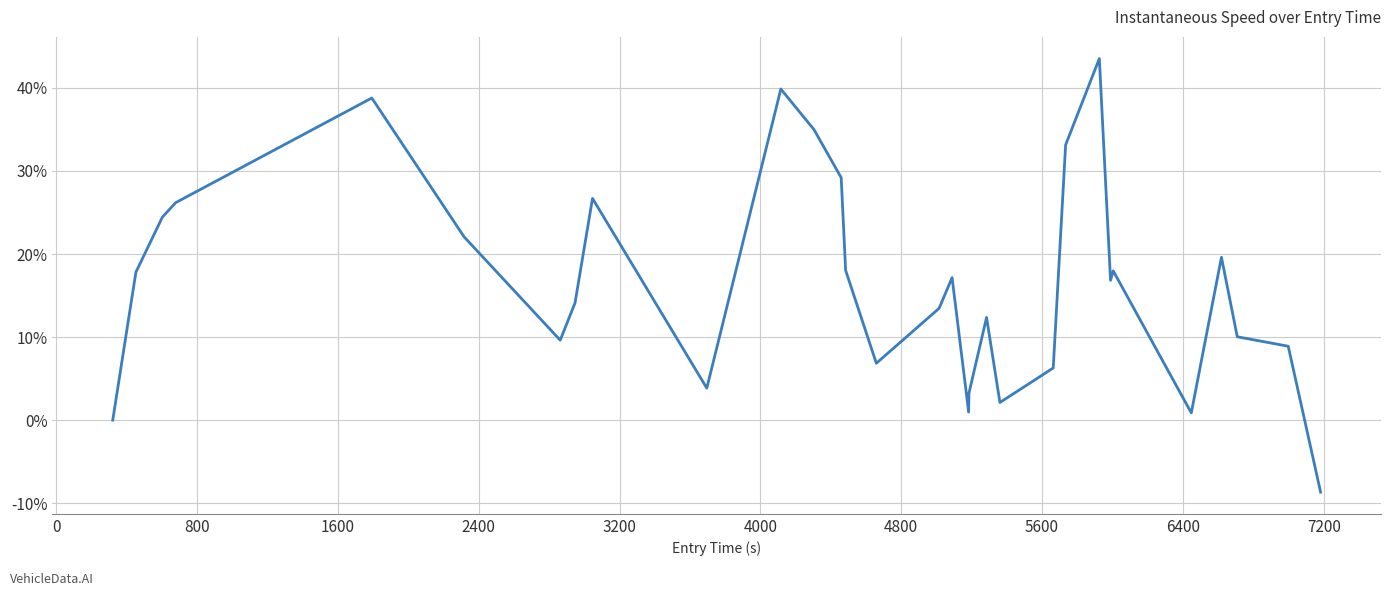

What is the smallest value displayed?

-8.7